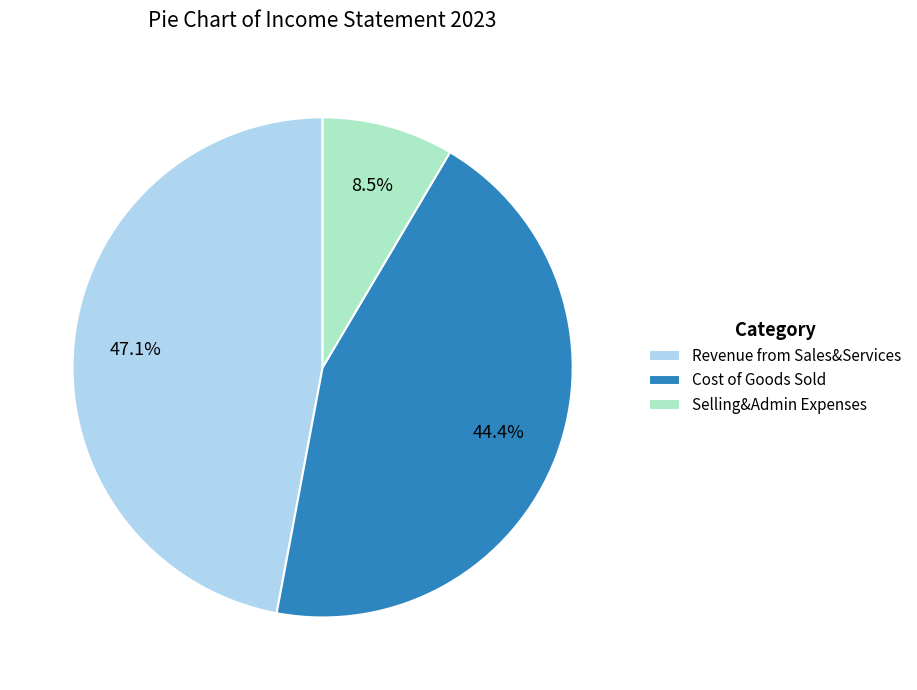

How much of the chart is everything except Cost of Goods Sold?

55.6%